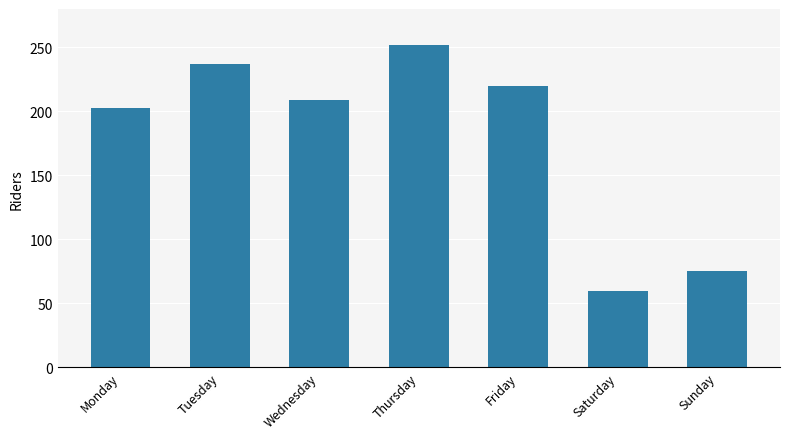

What is the sum of all values?

1256